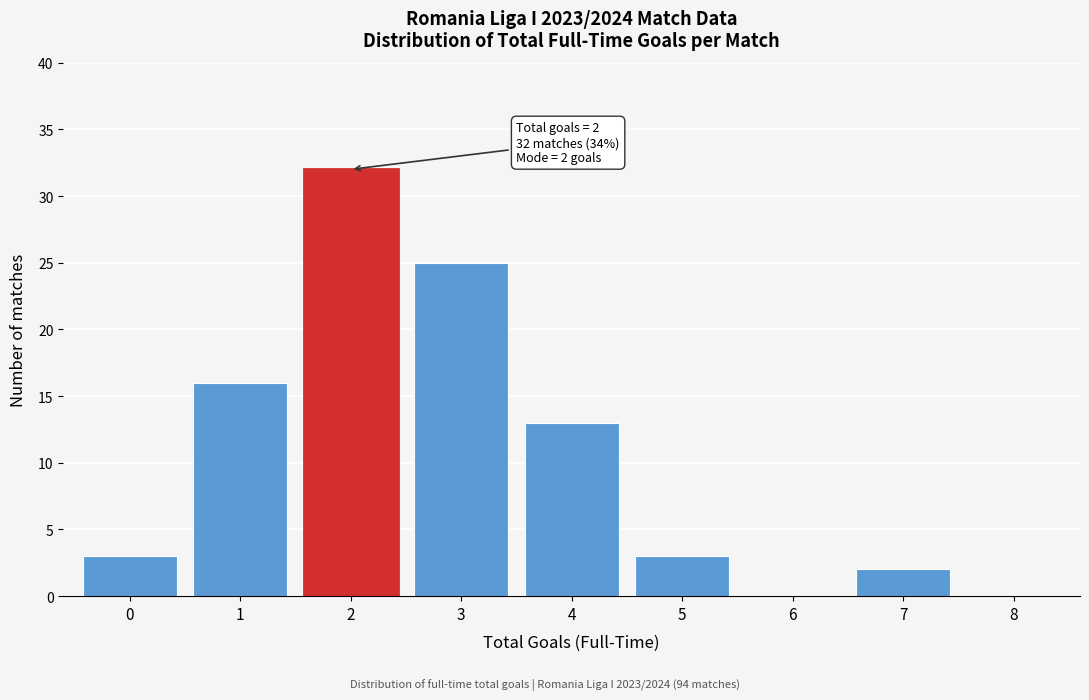

Which range on the x-axis has the tallest bar?

1.5 to 2.5